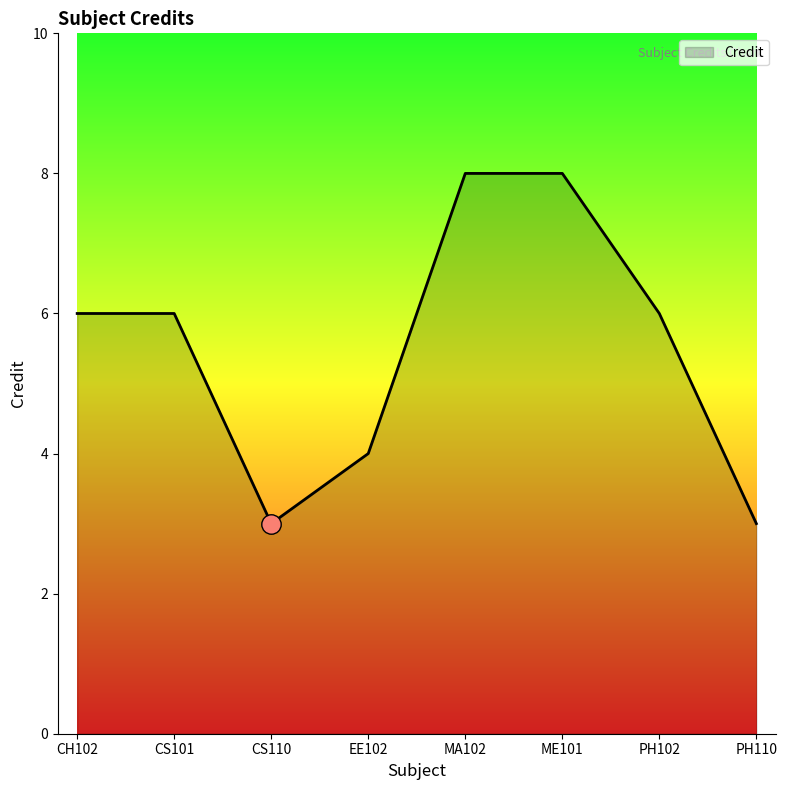

At which category does the data reach its first local valley?

CS110